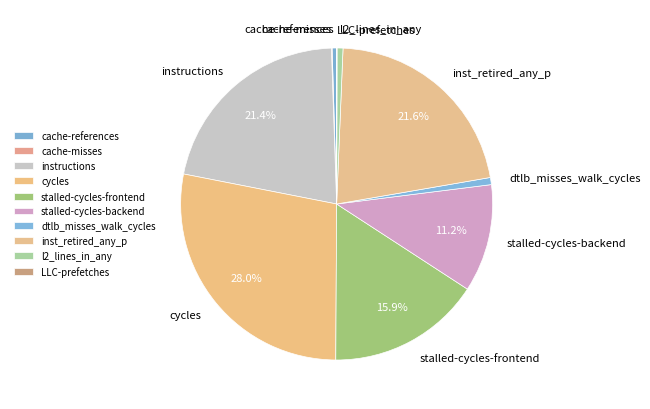

Which slice is the largest?

cycles